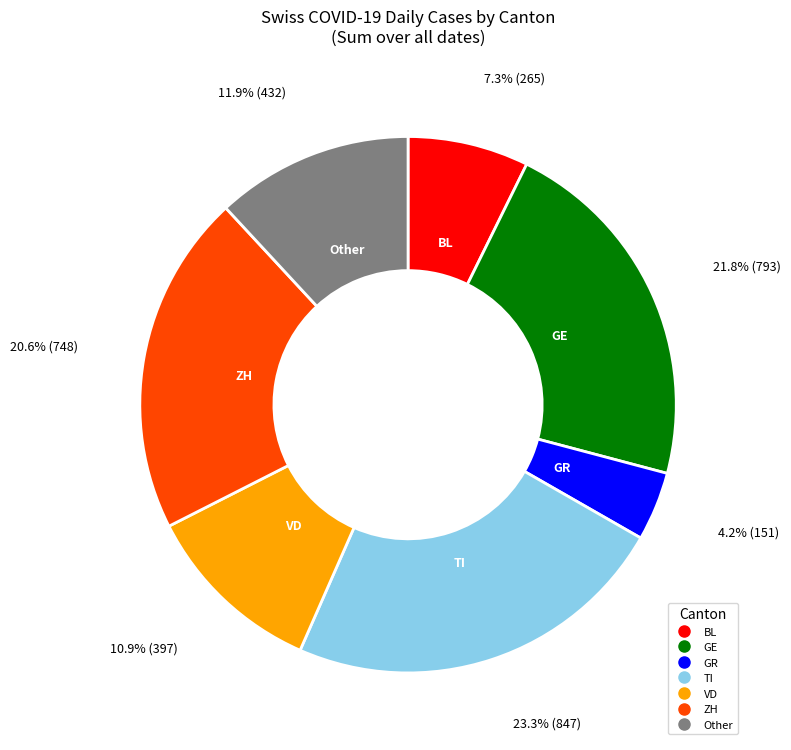

Is there a majority slice in this chart?

No